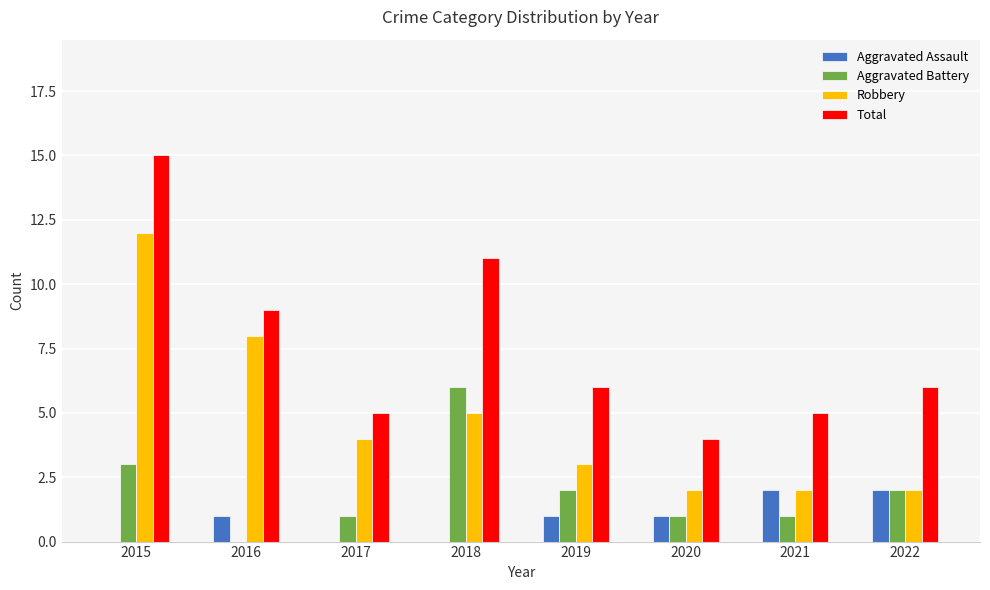

True or false: Aggravated Battery has a value of 2 at 2022.

True